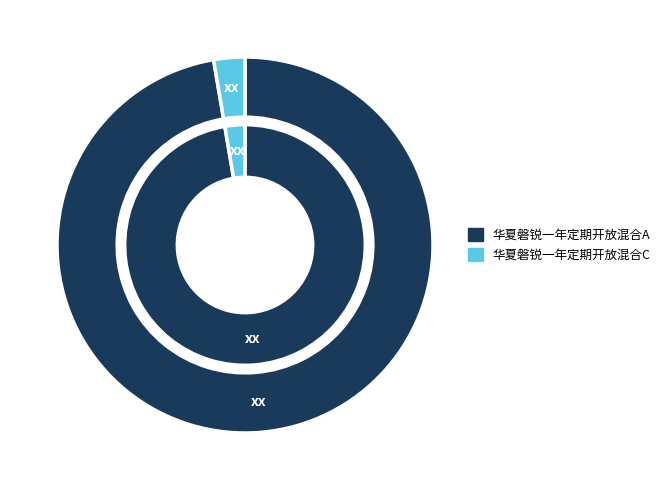

What is the largest slice in the pie chart?

华夏磐锐一年定期开放混合A